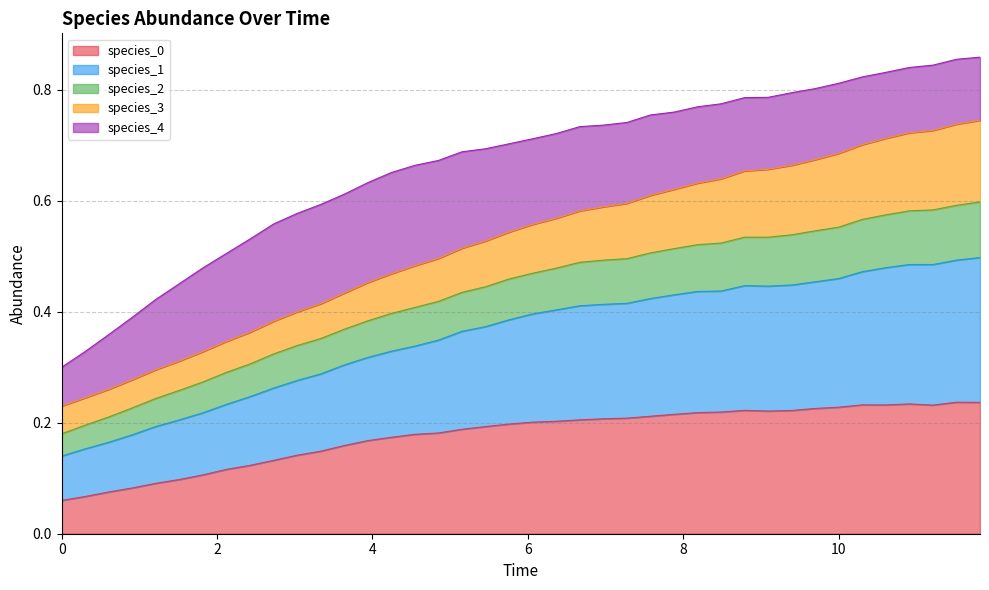

Does the chart have visible grid lines?

Yes